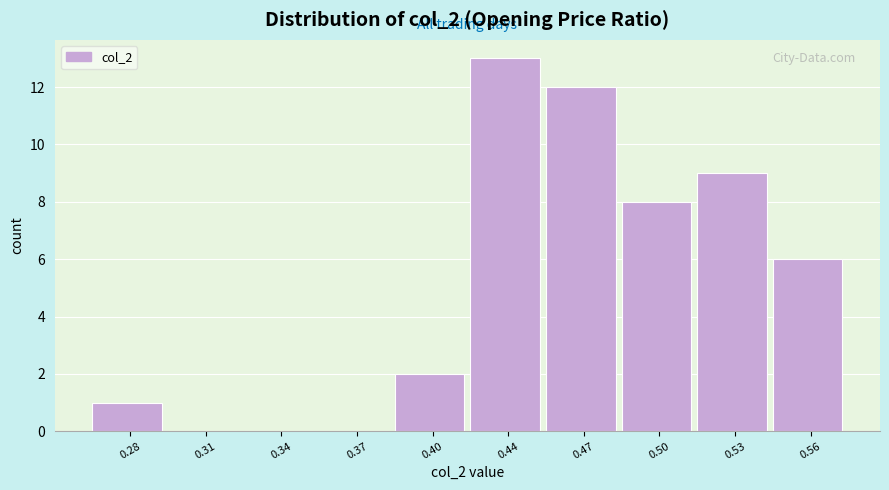

Reading left to right, extract all data points from this chart.

0.28=1	0.31=0	0.34=0	0.37=0	0.40=2	0.44=13	0.47=12	0.50=8	0.53=9	0.56=6